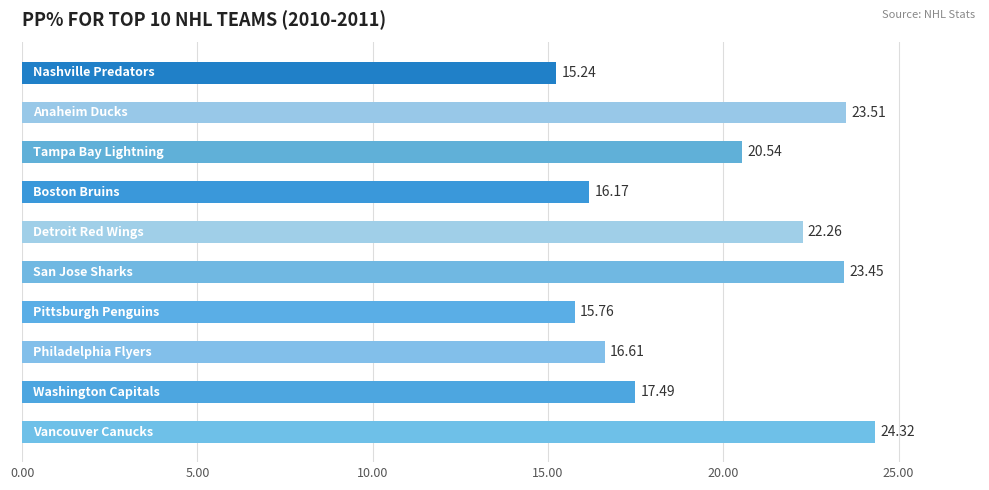

What is the difference between the second highest and minimum values?

8.3